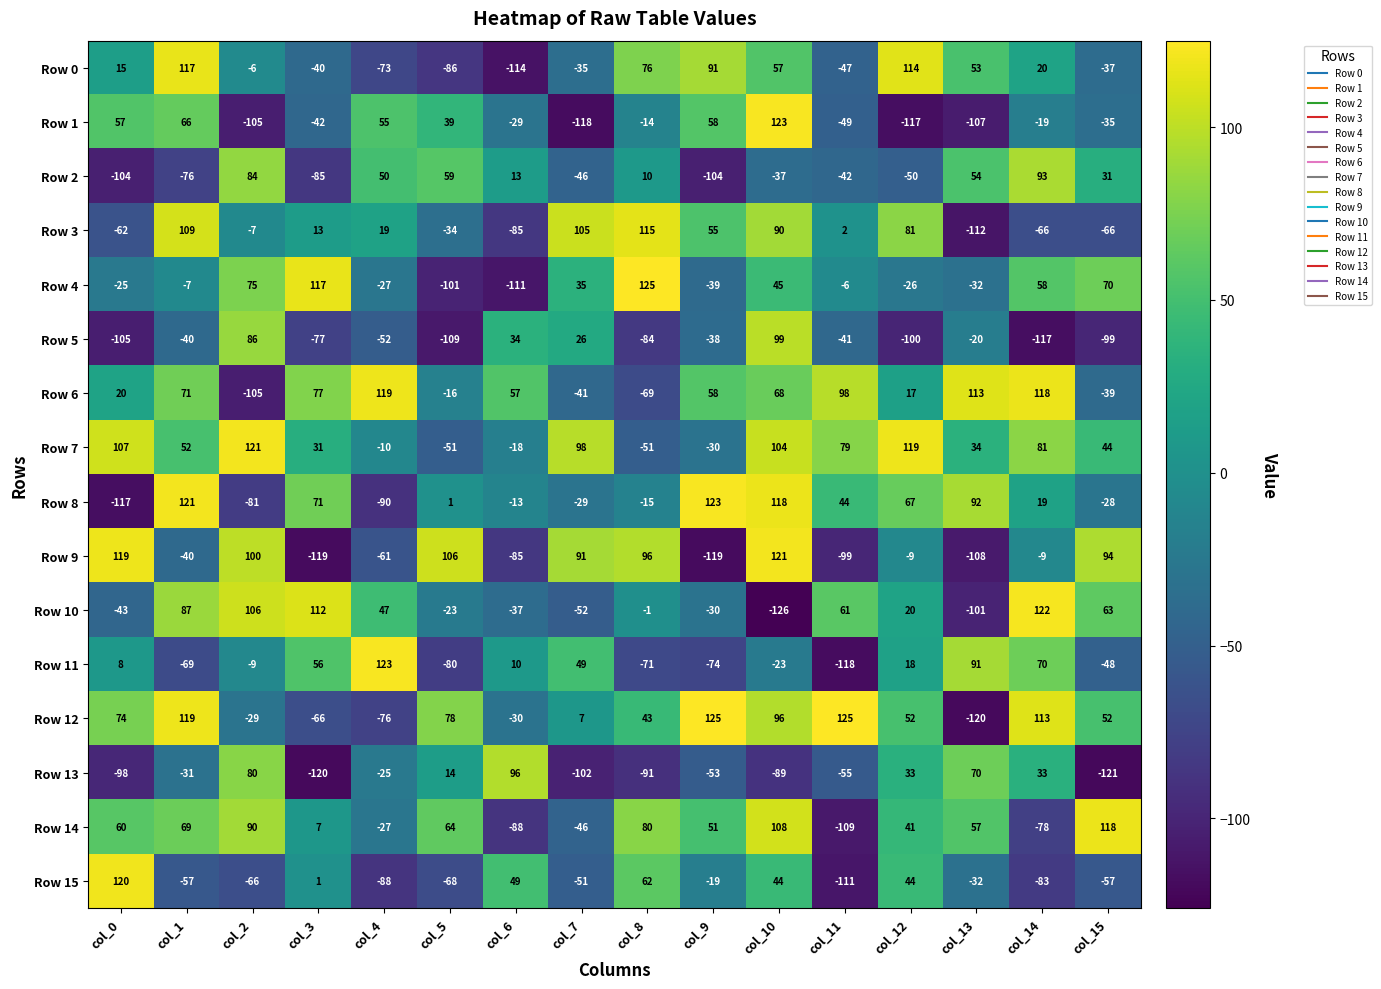

At which category is the sum across all series the highest?

col_10